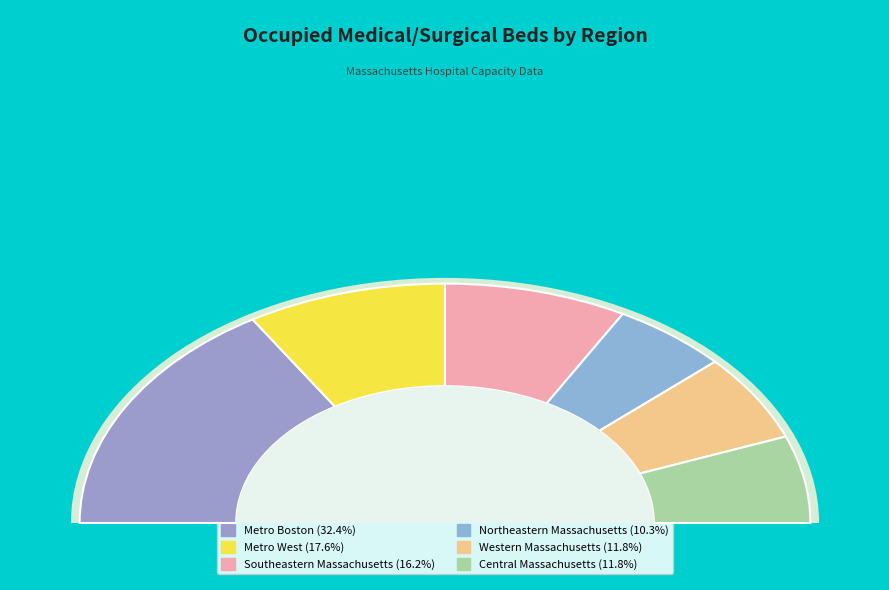

Is Southeastern Massachusetts the majority of the pie?

No